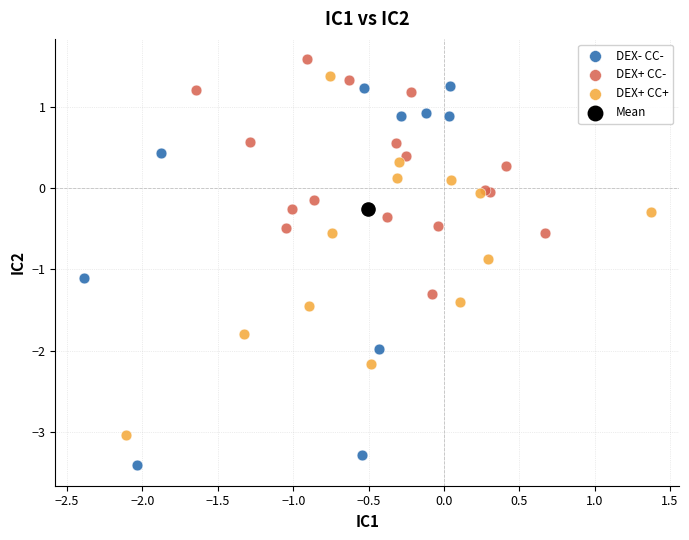

What are all the series names shown in the legend?

DEX- CC-, DEX+ CC-, DEX+ CC+, Mean